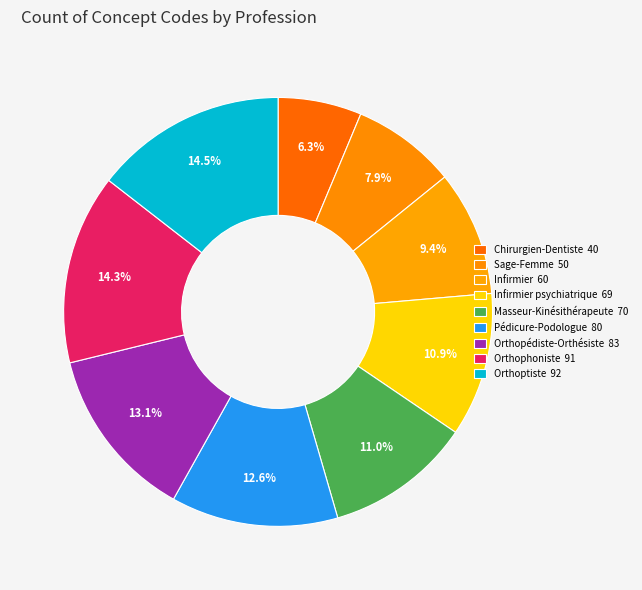

How many slices are in this pie chart?

9